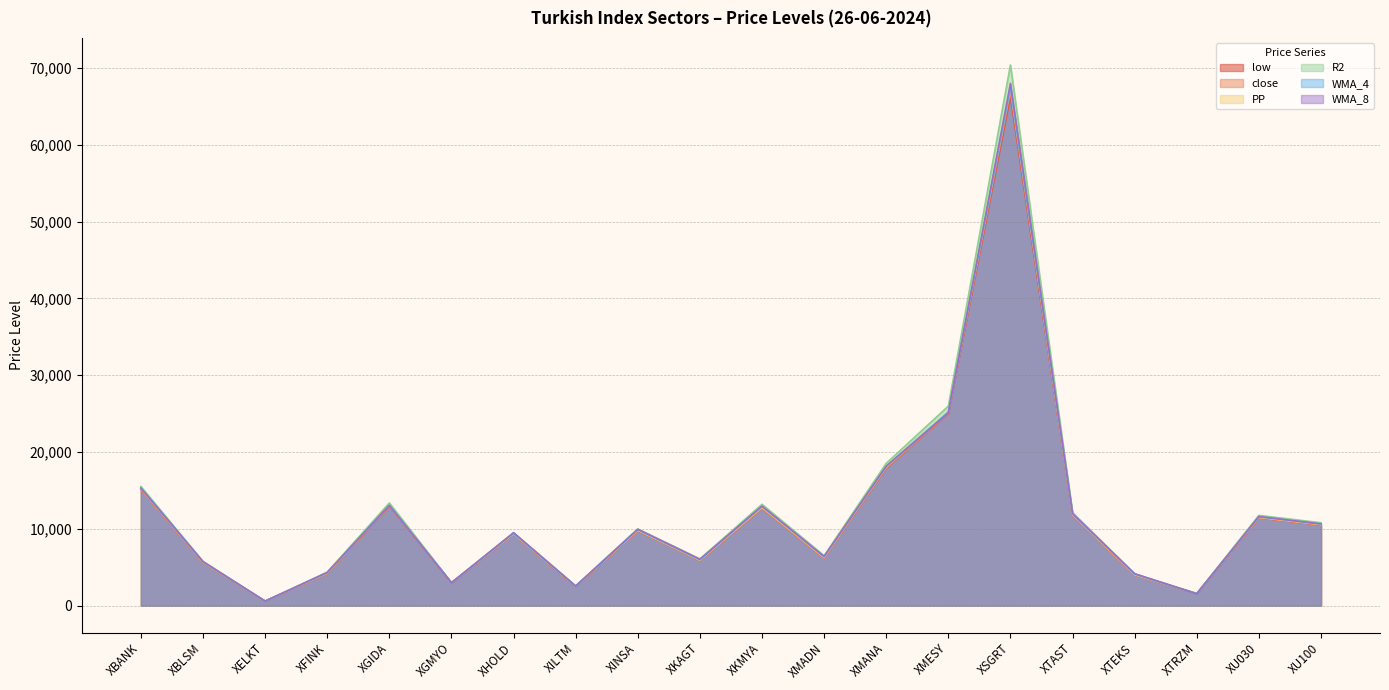

What is the difference between the highest and lowest values at XKMYA?

517.1